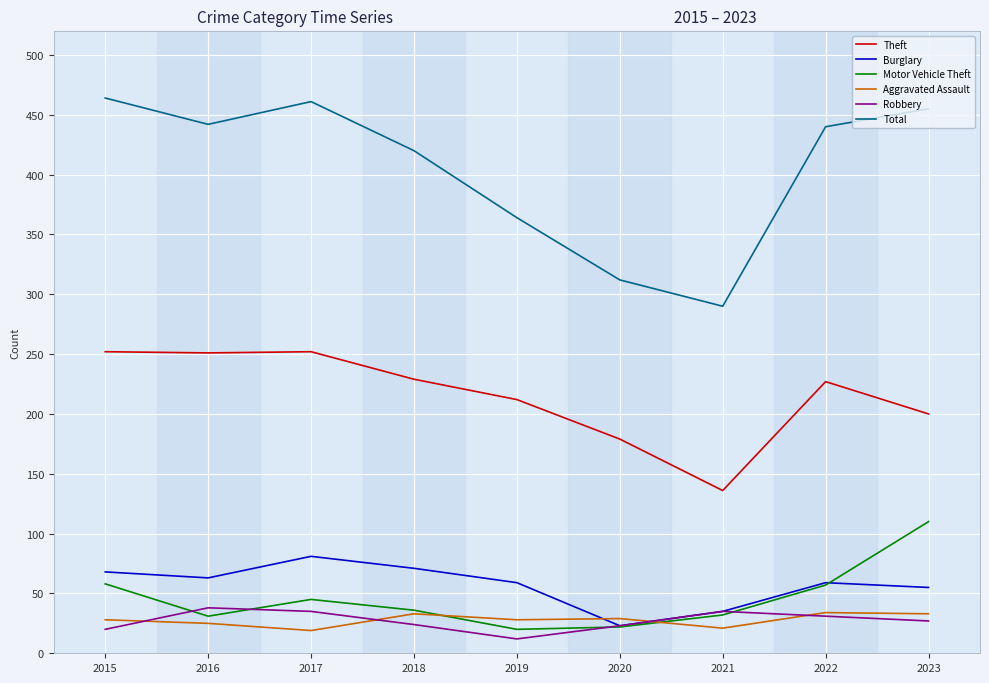

Is this an area chart (filled region under the line)?

No